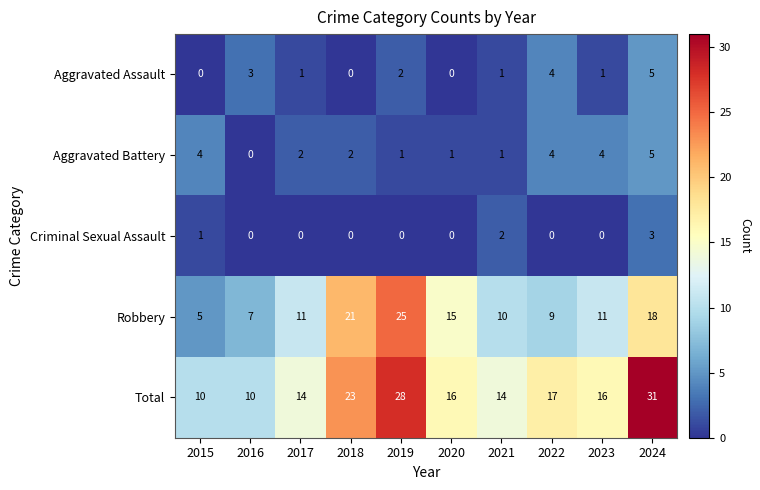

Which series has the largest range (max minus min)?

Total